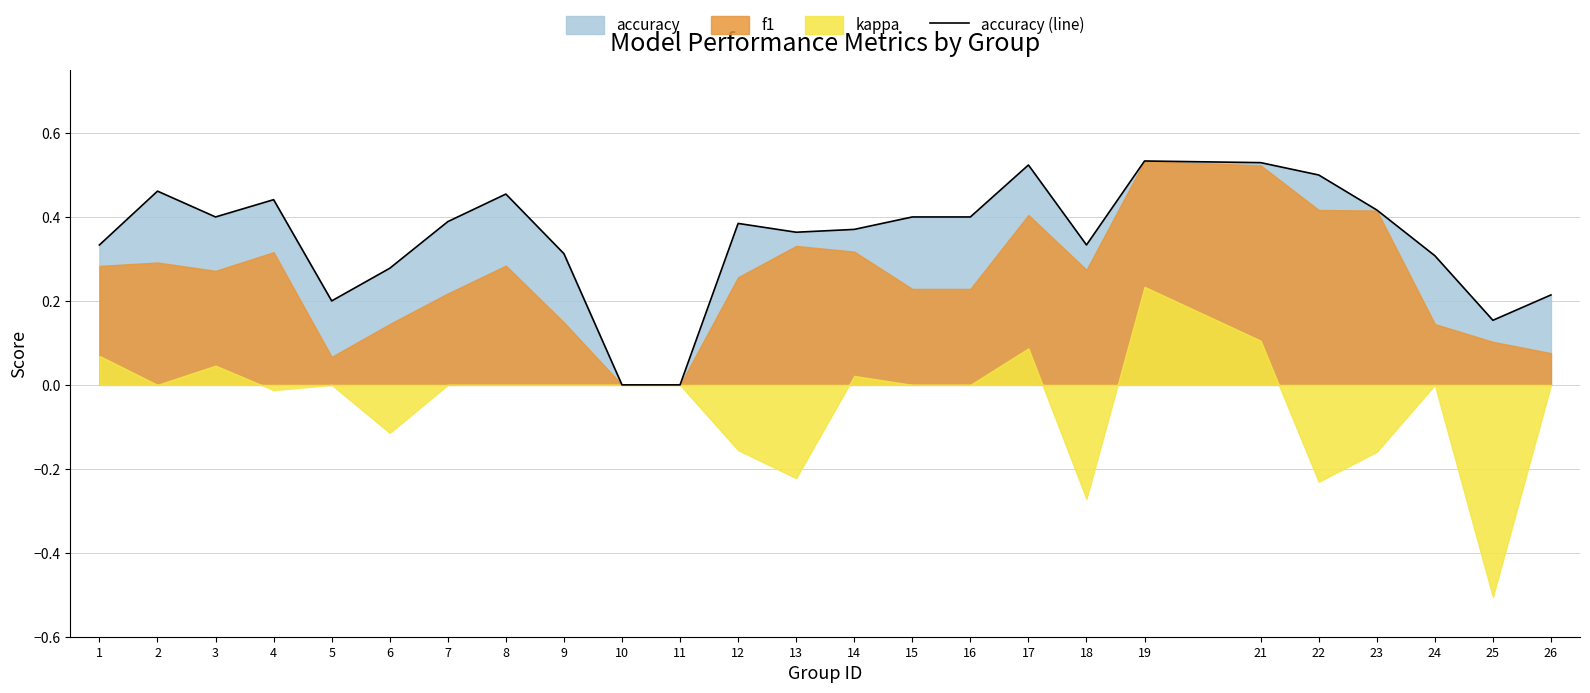

The chart shows a value of 0.4 at 26. True or false?

False